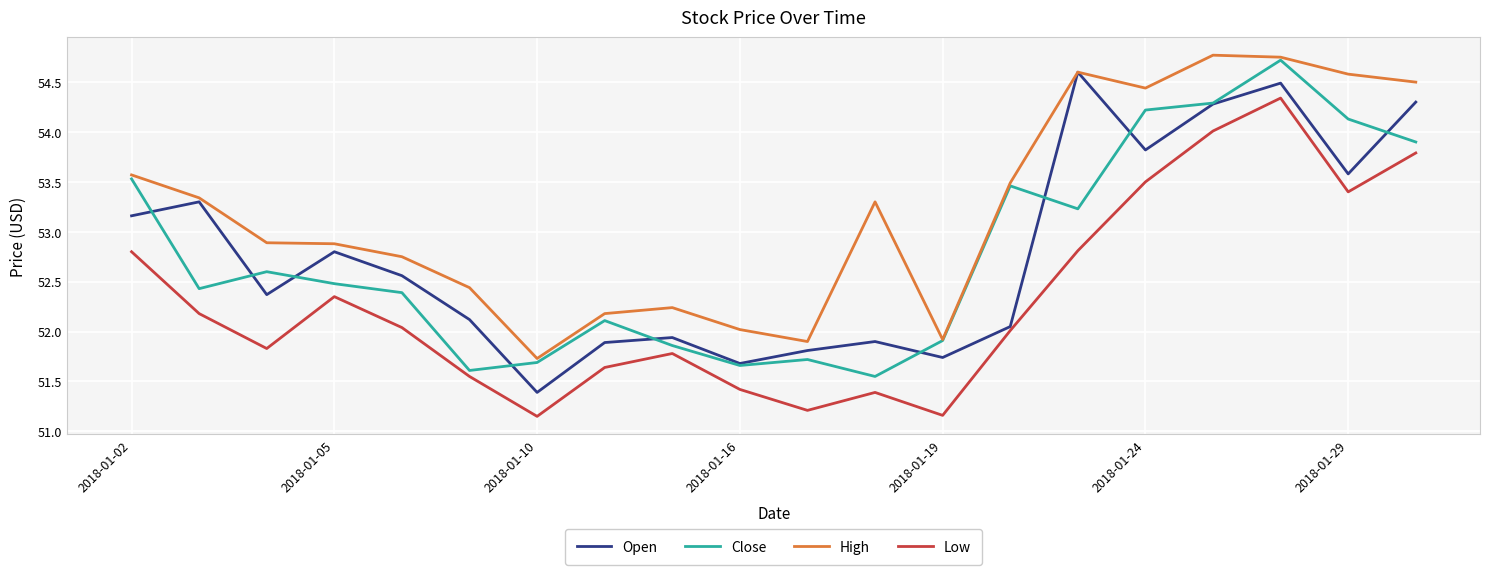

Rank the series by their maximum value, from highest to lowest.

High, Close, Open, Low